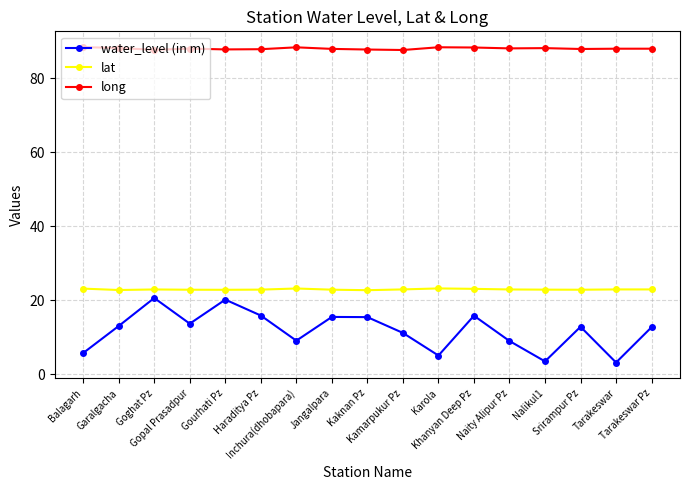

Which series changed the most between Jangalpara and Kamarpukur Pz?

water_level (in m)